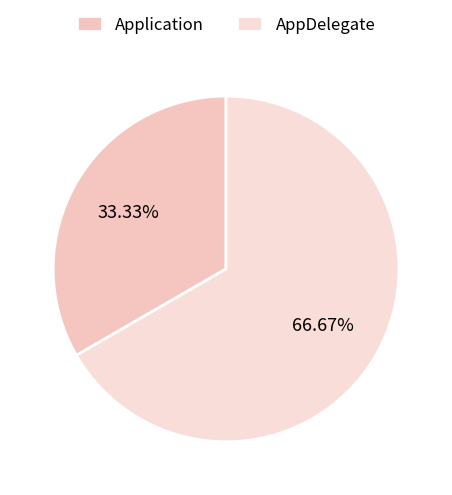

To the nearest percent, what percentage of the pie is AppDelegate?

67%